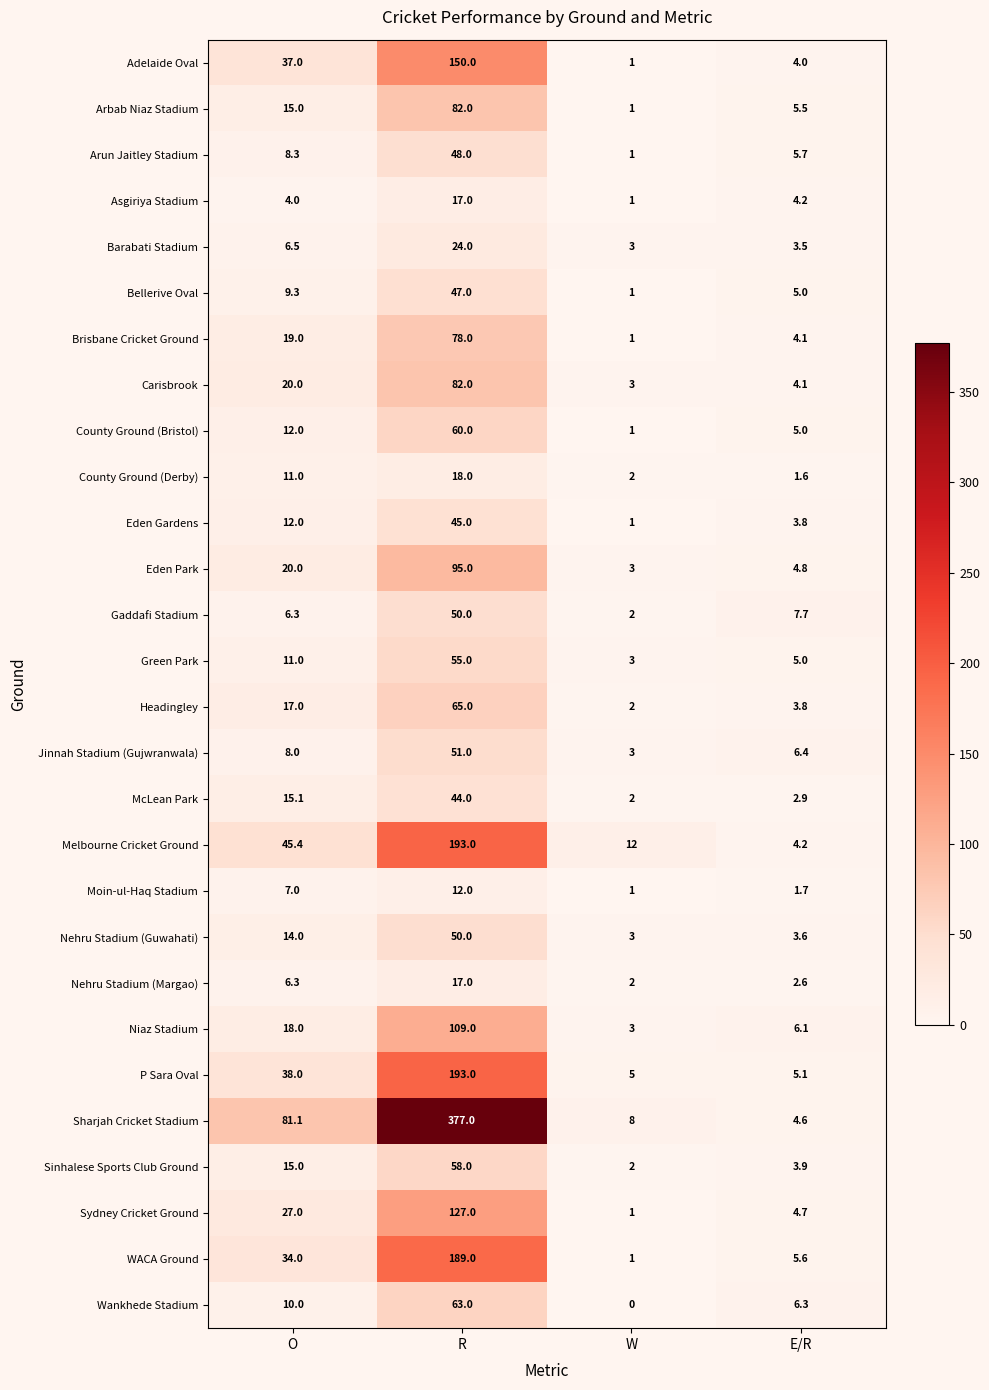

What is the difference between the highest and lowest values at W?

12.0